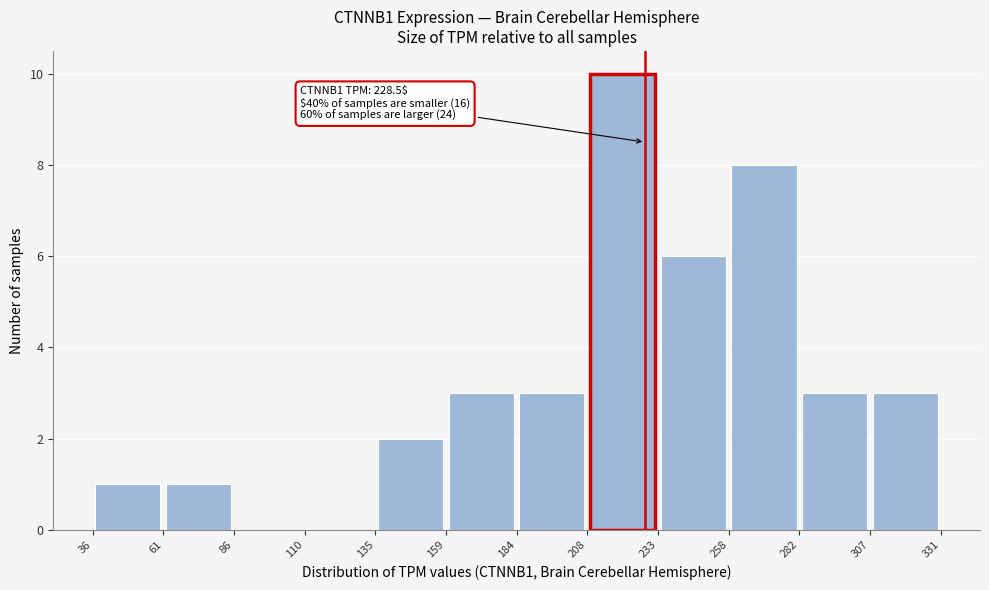

Which range on the x-axis has the tallest bar?

208 to 233